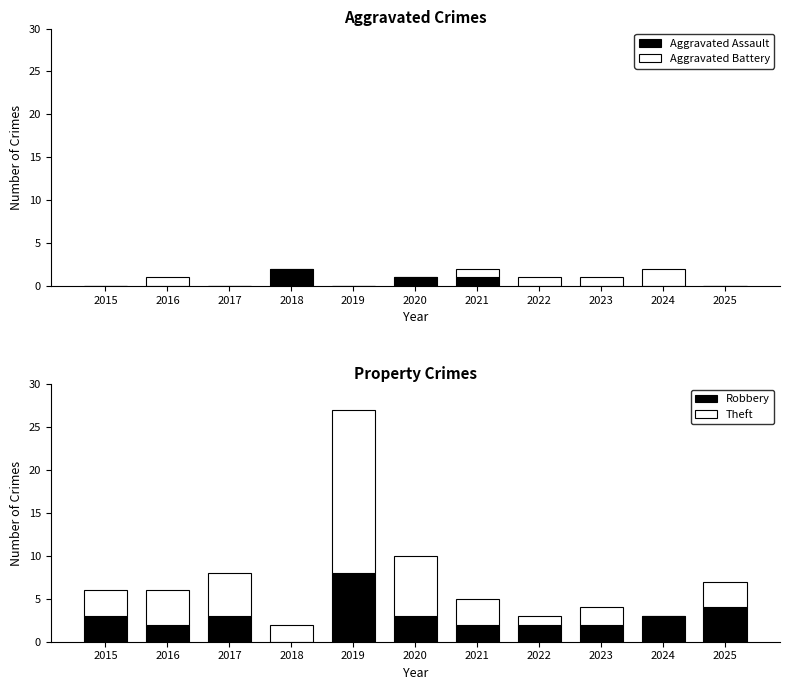

What value does the Aggravated Assault series have at 2018?

2